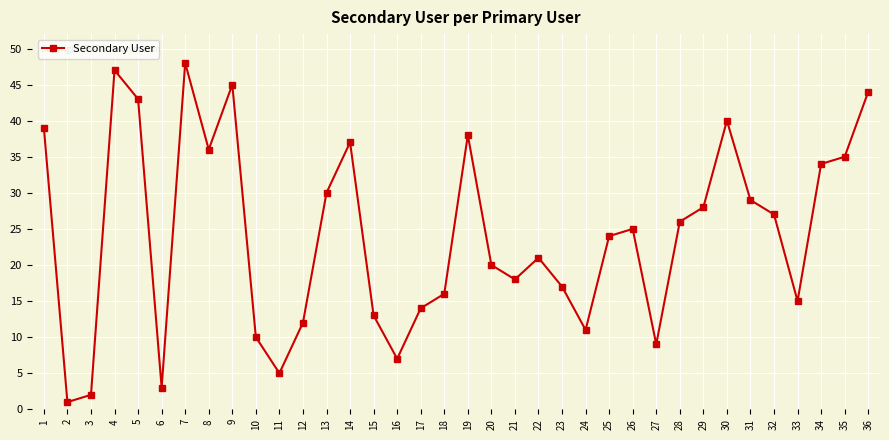

What is the change in value from 28 to 33?

-11